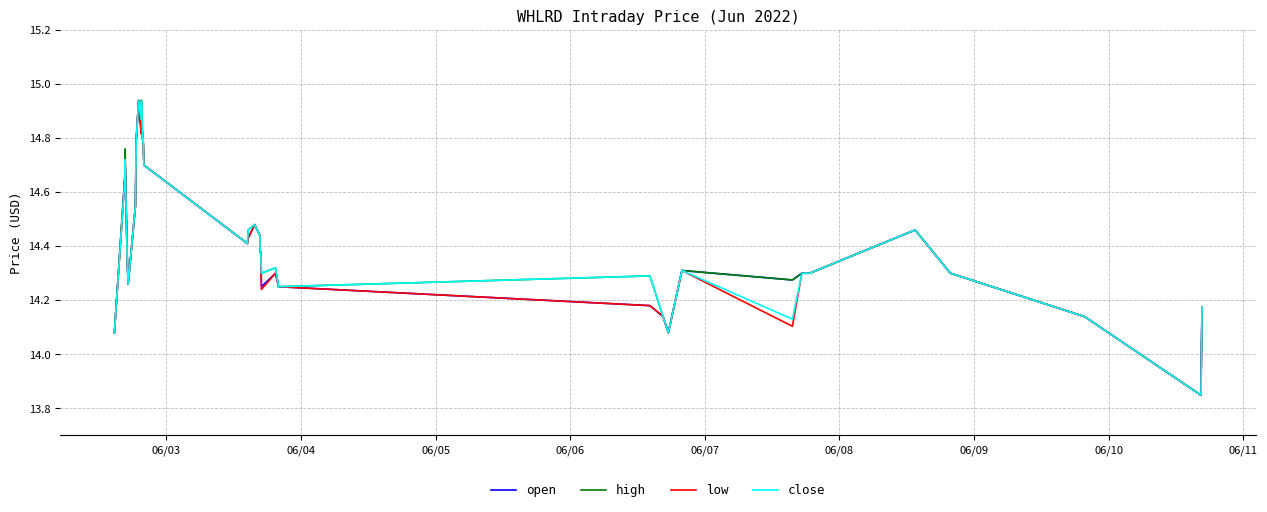

What is the average value of the open series?

14.4